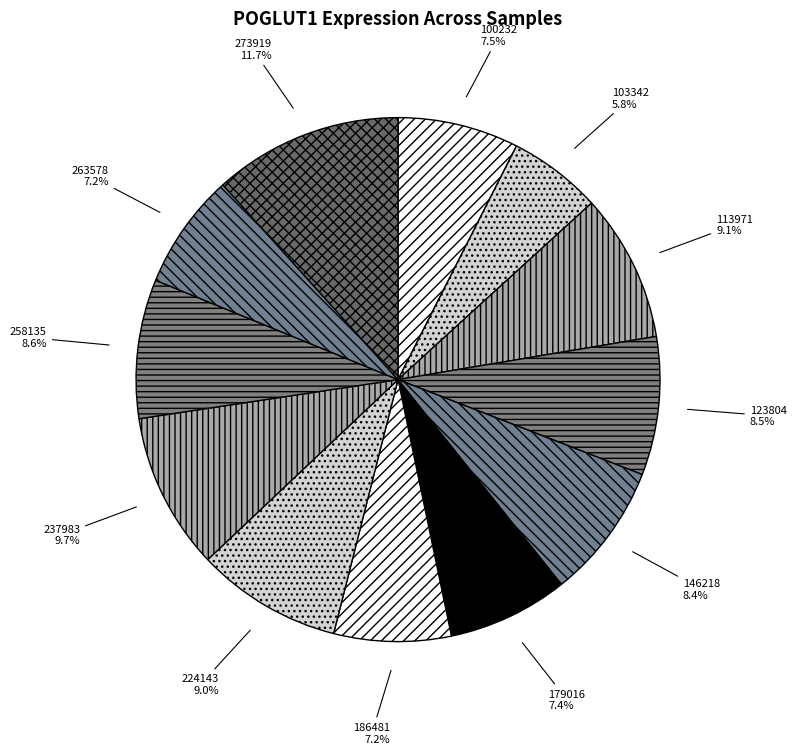

Does any single category account for the majority?

No